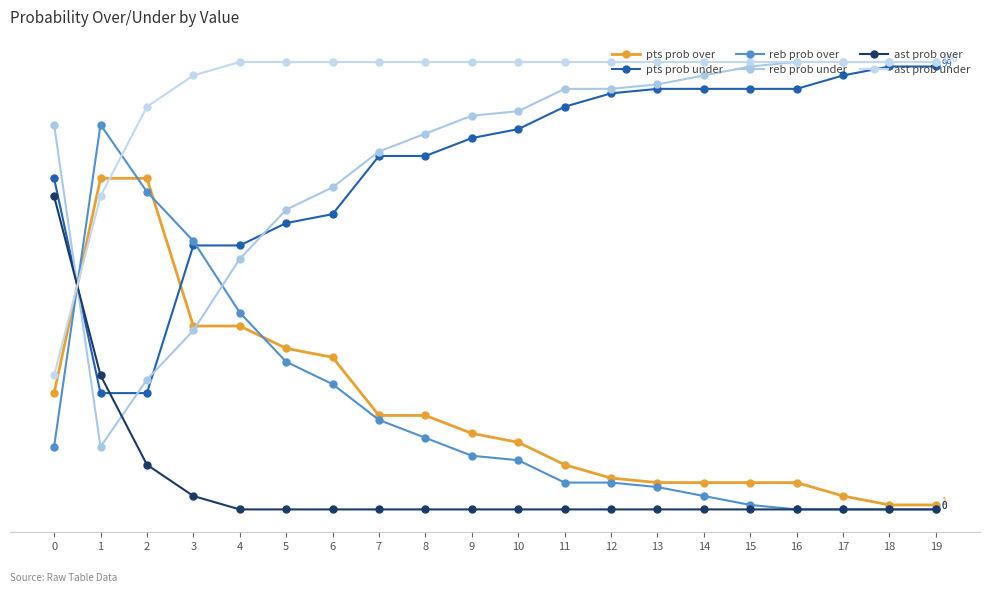

True or false: ast prob under and reb prob under cross at least once.

True